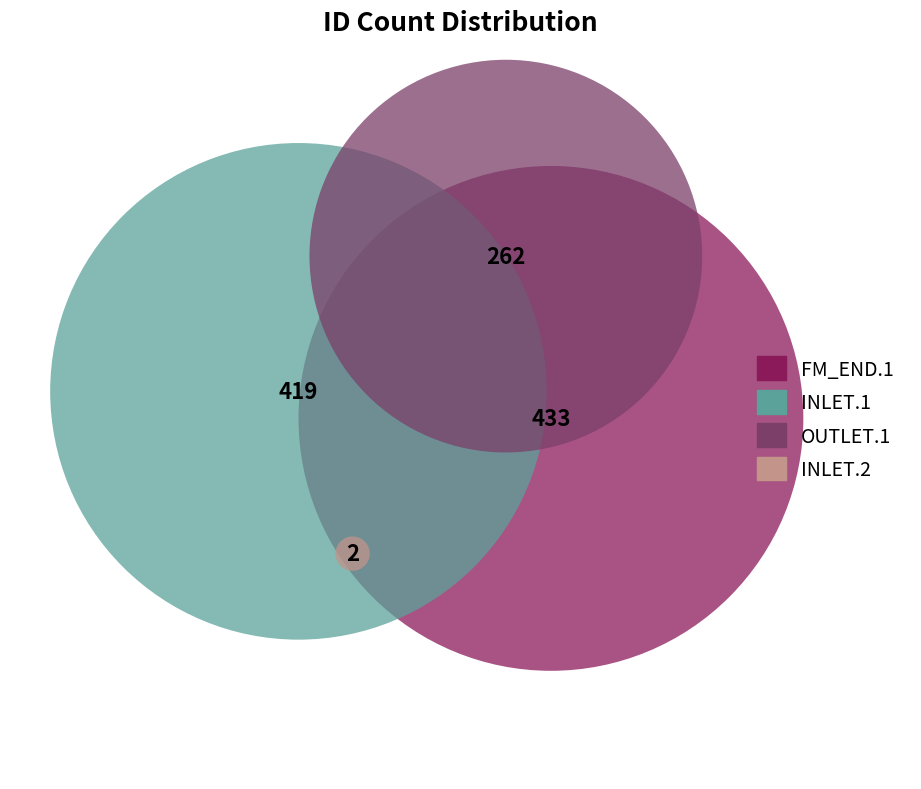

Is it true that OUTLET.1 is 15% of the pie?

False